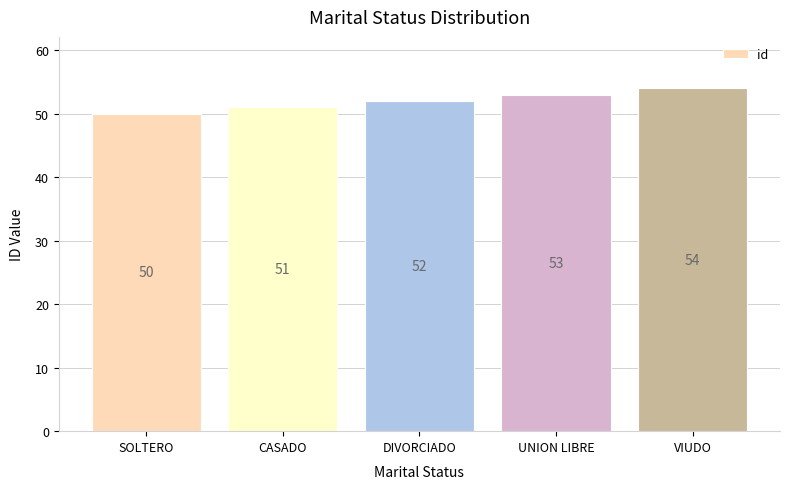

How many values are between 51 and 53?

3